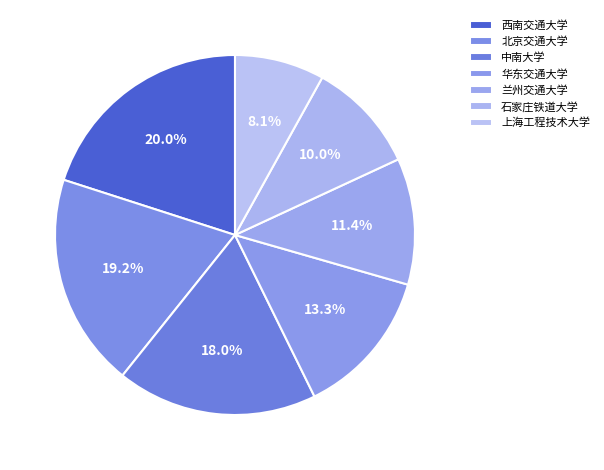

Rank the categories by value from highest to lowest.

西南交通大学, 北京交通大学, 中南大学, 华东交通大学, 兰州交通大学, 石家庄铁道大学, 上海工程技术大学